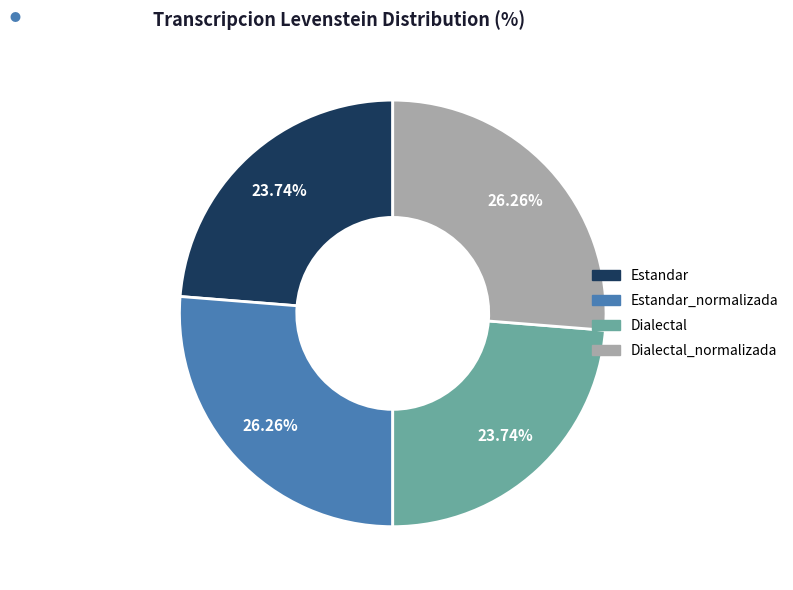

Approximately how many times larger is the value at Estandar_normalizada compared to Dialectal?

1.1